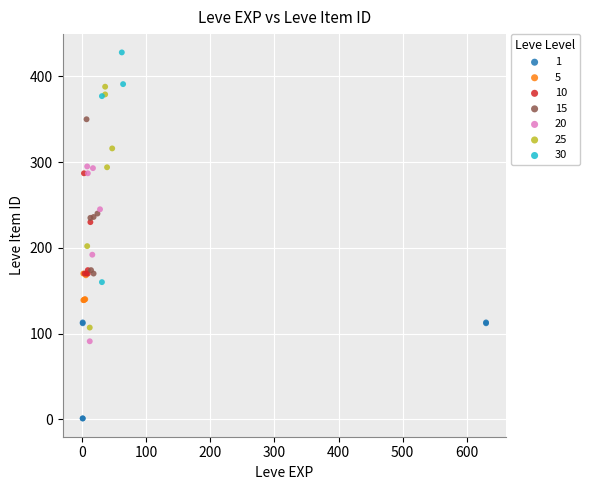

Which series reaches the maximum Y coordinate?

30